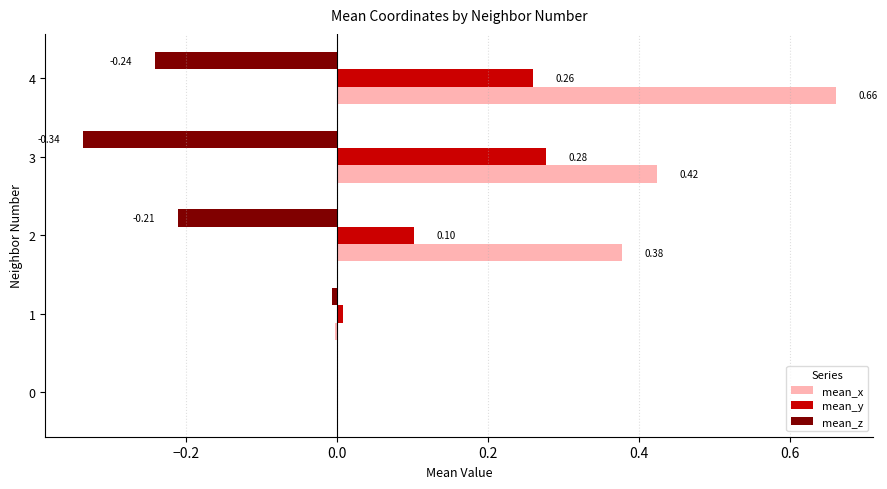

At which category is the sum across all series the highest?

4